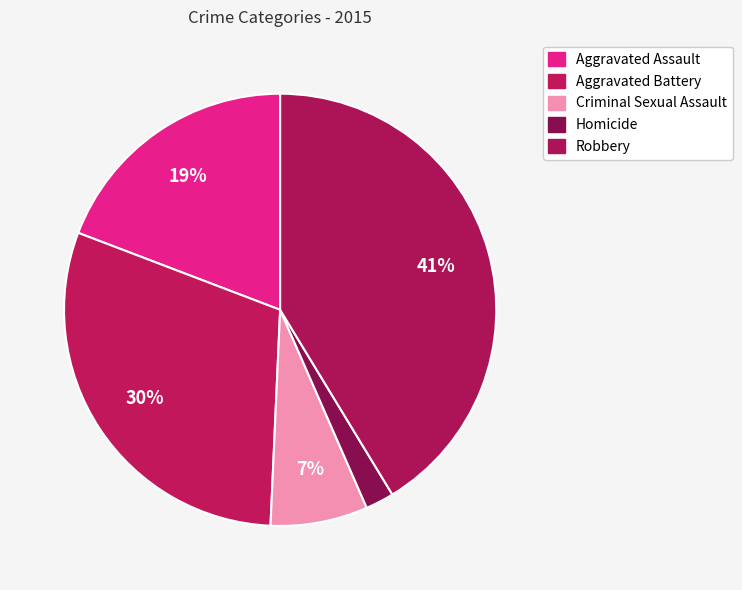

To the nearest percent, what percentage of the pie is Robbery?

41%